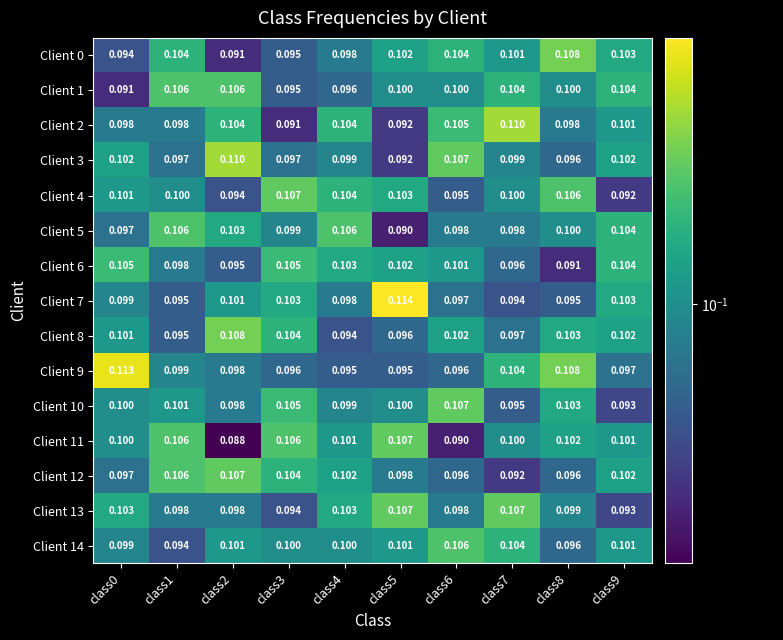

Is the value of Client 14 at class8 greater than the value of Client 1 at class3?

Yes